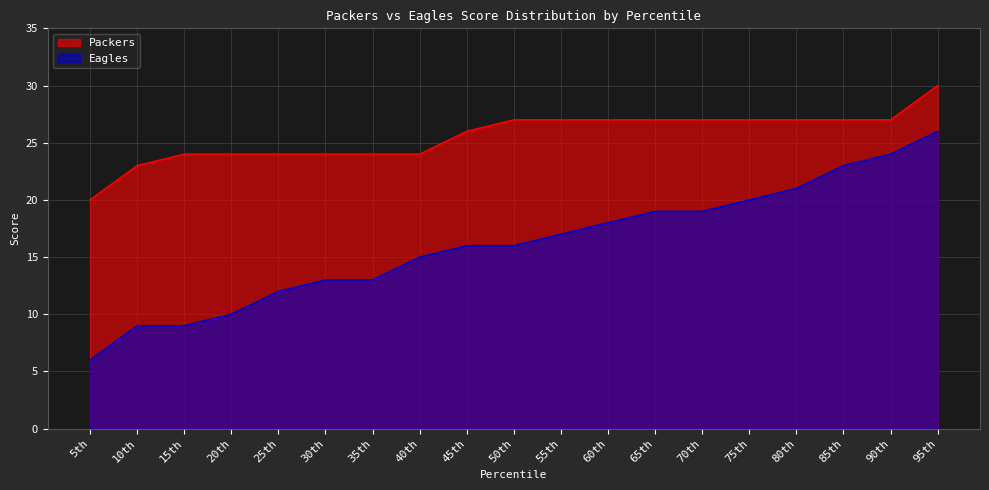

True or false: Eagles and Packers cross at least once.

False